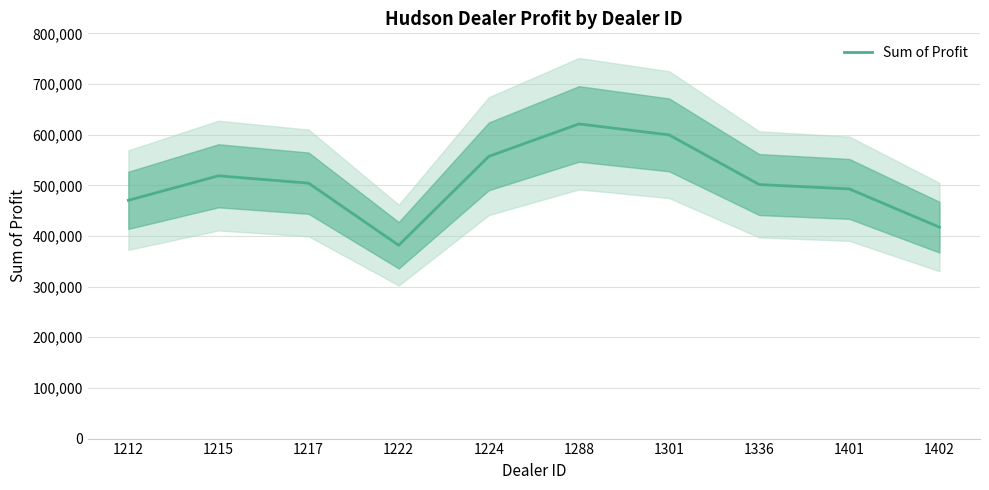

At which category does the data reach its first local peak?

1215